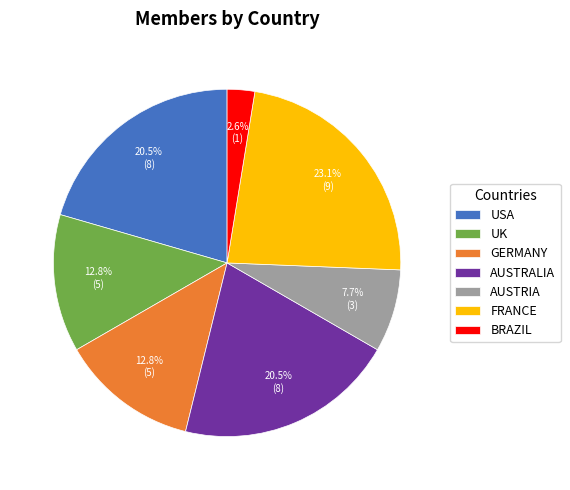

Does GERMANY represent more than half of the total?

No